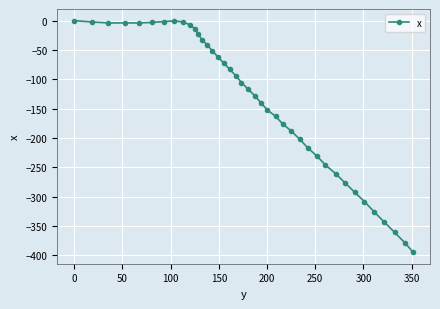

How many lines are shown in the chart?

1